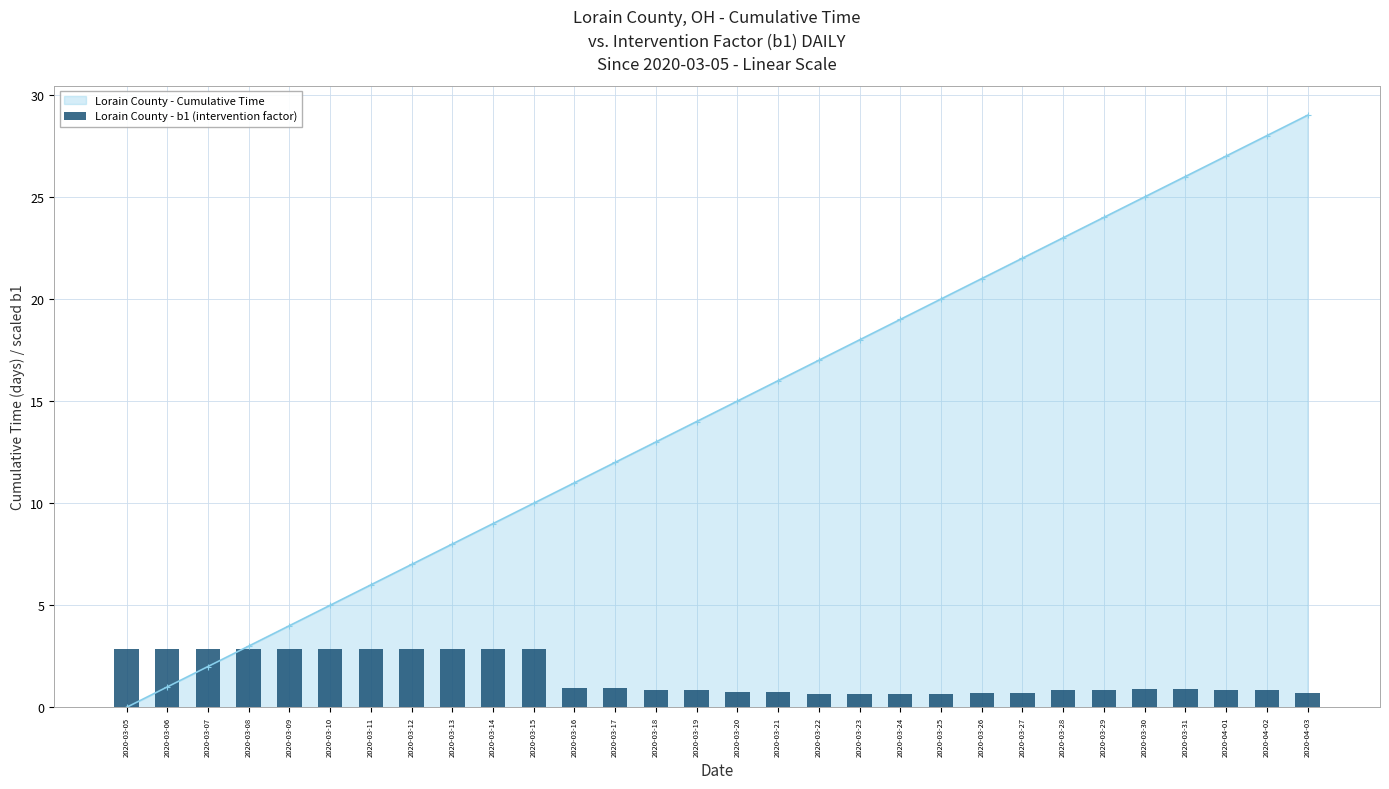

What is the change in value from 2020-03-17 to 2020-04-02?

-0.1